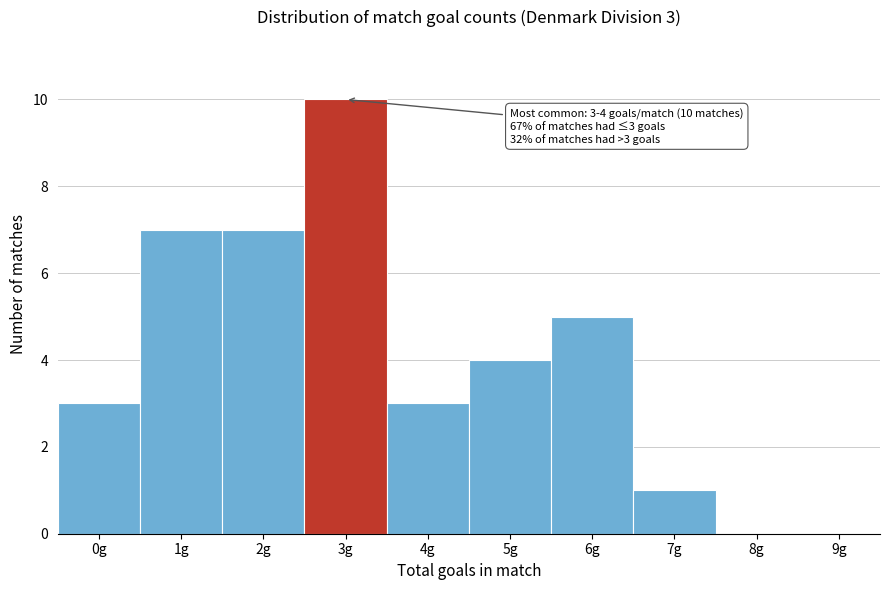

Reading left to right, list all the values displayed in this chart.

0g=3	1g=7	2g=7	3g=10	4g=3	5g=4	6g=5	7g=1	8g=0	9g=0